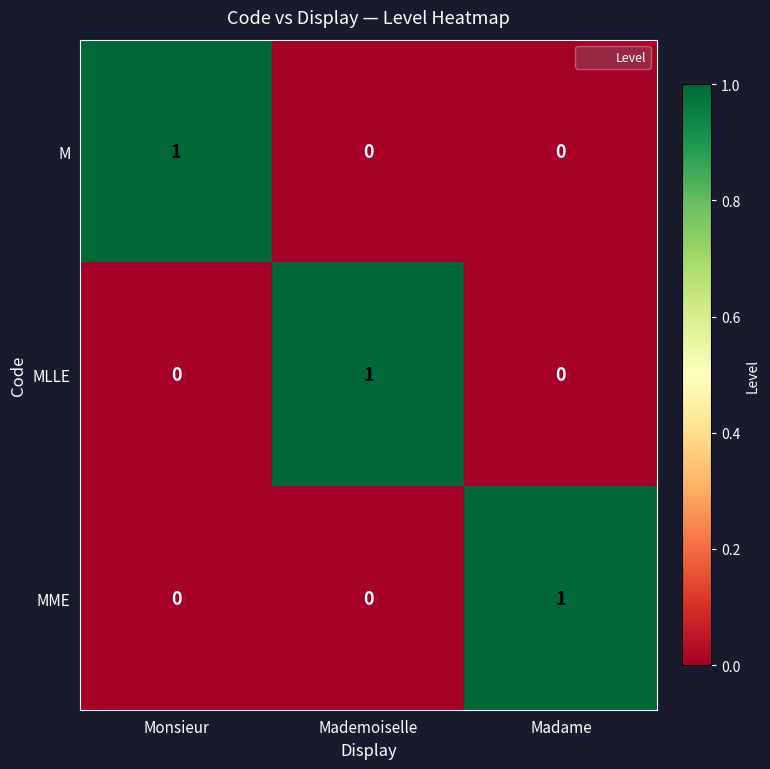

Is the value of MME at Mademoiselle greater than the value of M at Monsieur?

No